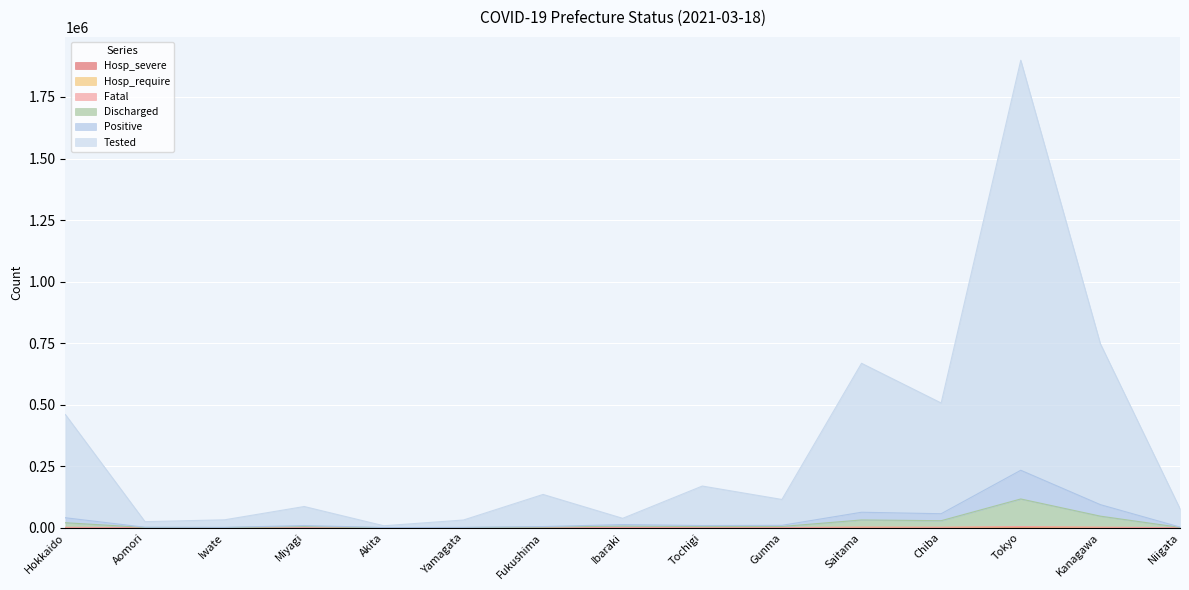

Reading right to left, what are all the values shown in this chart?

Positive: 2453	93603	233276	56667	62676	9537	8708	12617	4519	1152	546	8642	1150	1770	40309
Tested: 77222	747241	1899194	506661	667949	114651	169156	37992	135062	31167	7768	85970	31988	24395	459608
Discharged: 1227	46812	116660	28343	31358	4770	4354	6311	2266	576	273	4323	575	885	20127
Fatal: 124	1826	4499	1611	2143	252	222	439	366	49	11	512	48	82	1337
Hosp_require: 108	1065	2875	1079	1466	159	152	316	267	33	5	485	18	62	618
Hosp_severe: 1	21	44	19	40	3	0	5	13	0	0	4	0	0	7